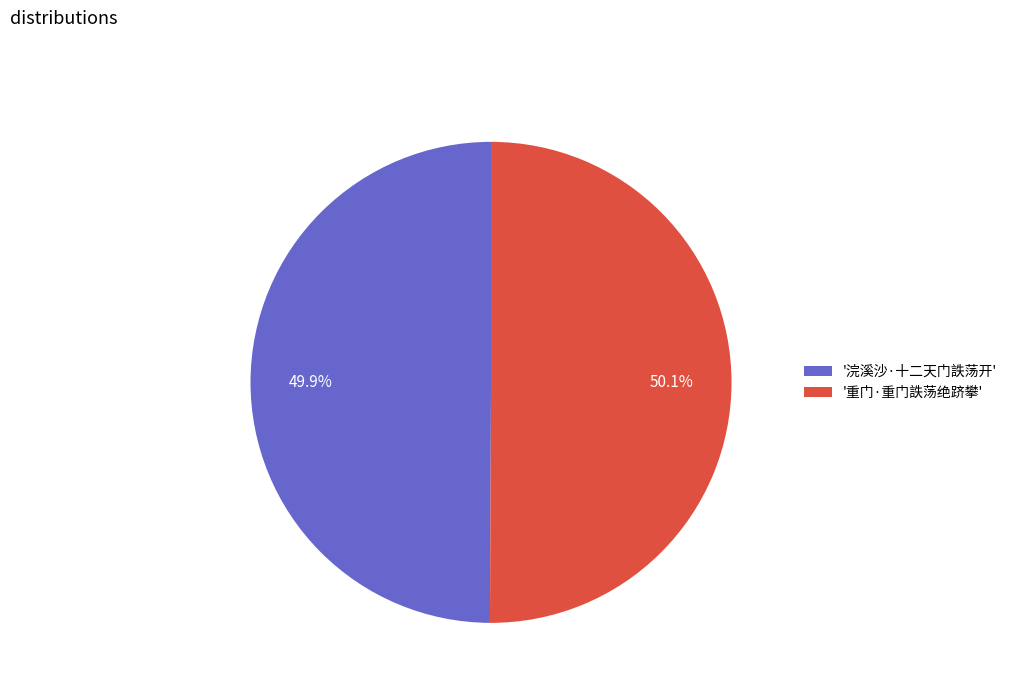

What is the ratio of the value at '重门·重门詄荡绝跻攀' to the value at '浣溪沙·十二天门詄荡开'?

1.0